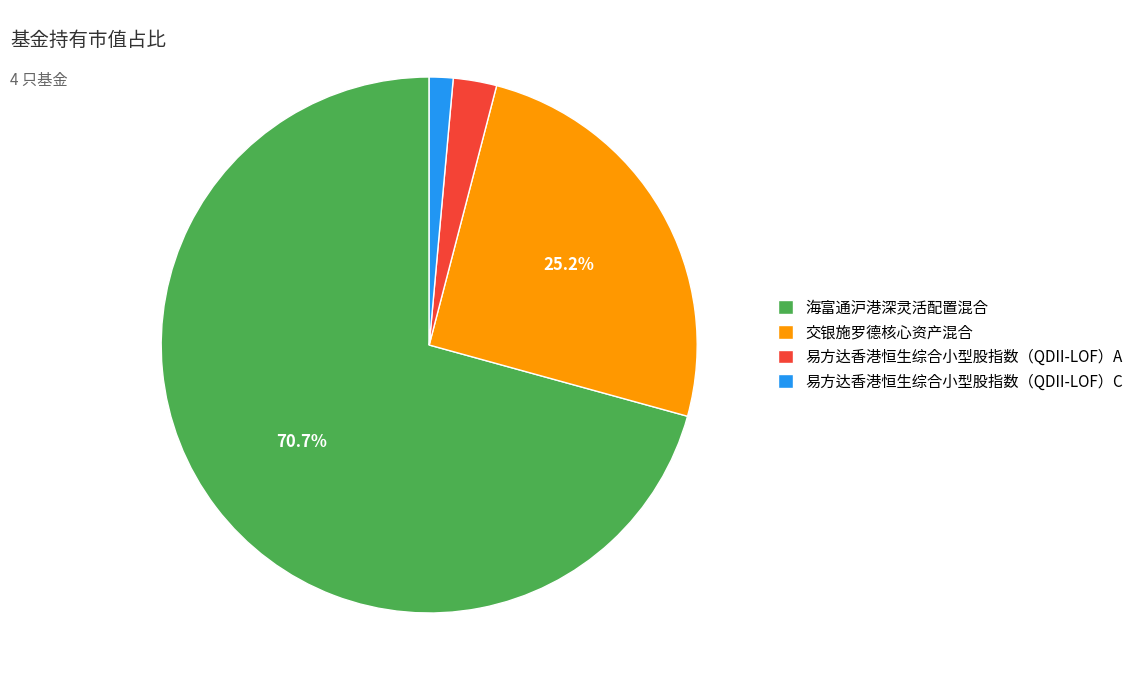

To the nearest percent, what percentage of the pie is 易方达香港恒生综合小型股指数（QDII-LOF）C?

1%